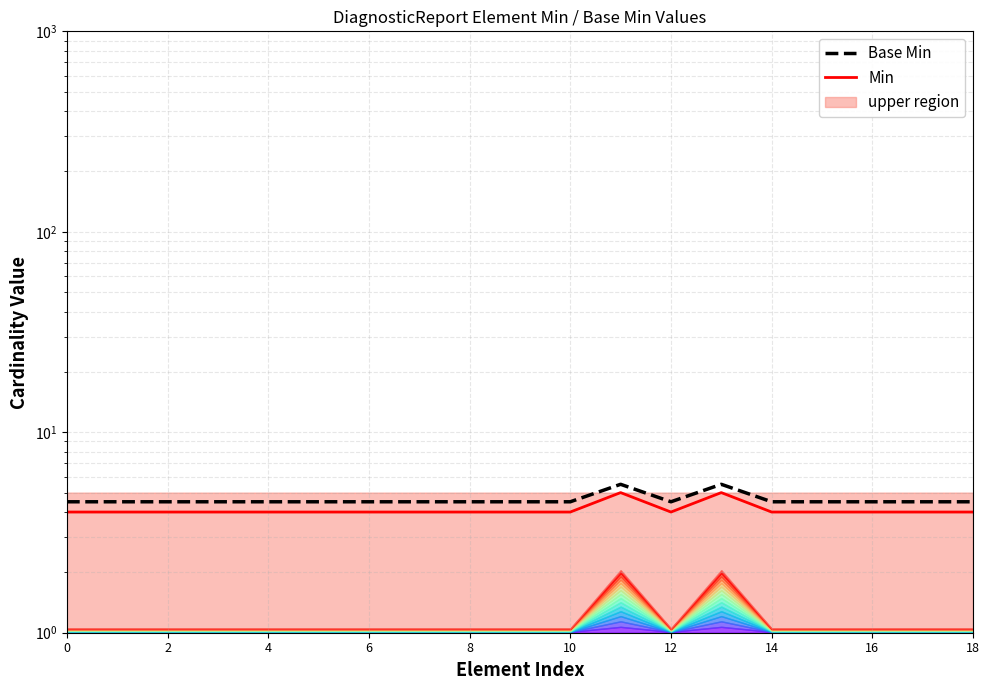

Is it true that Base Min equals 4.5 at 12?

True